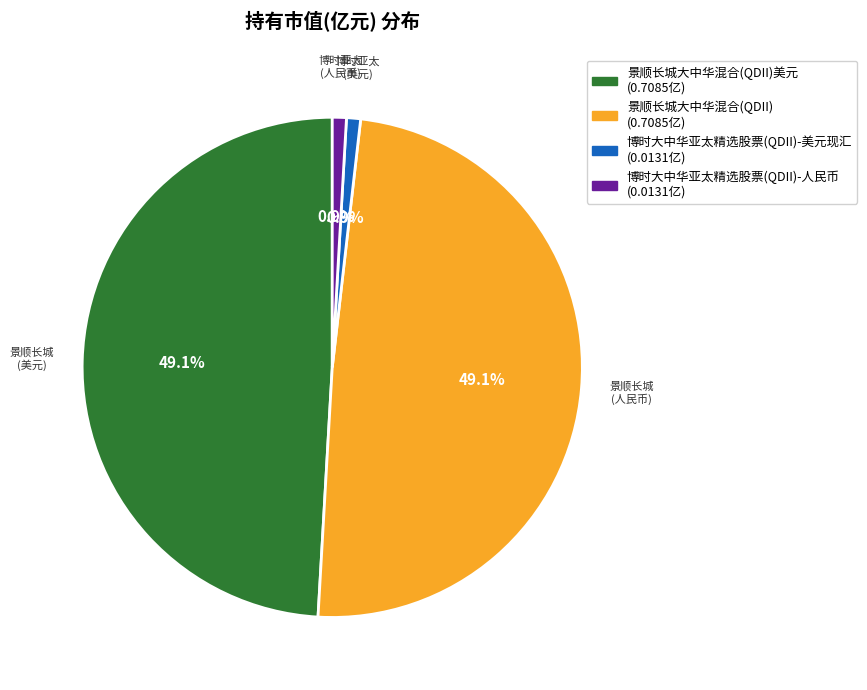

Count the number of slices in the pie.

4